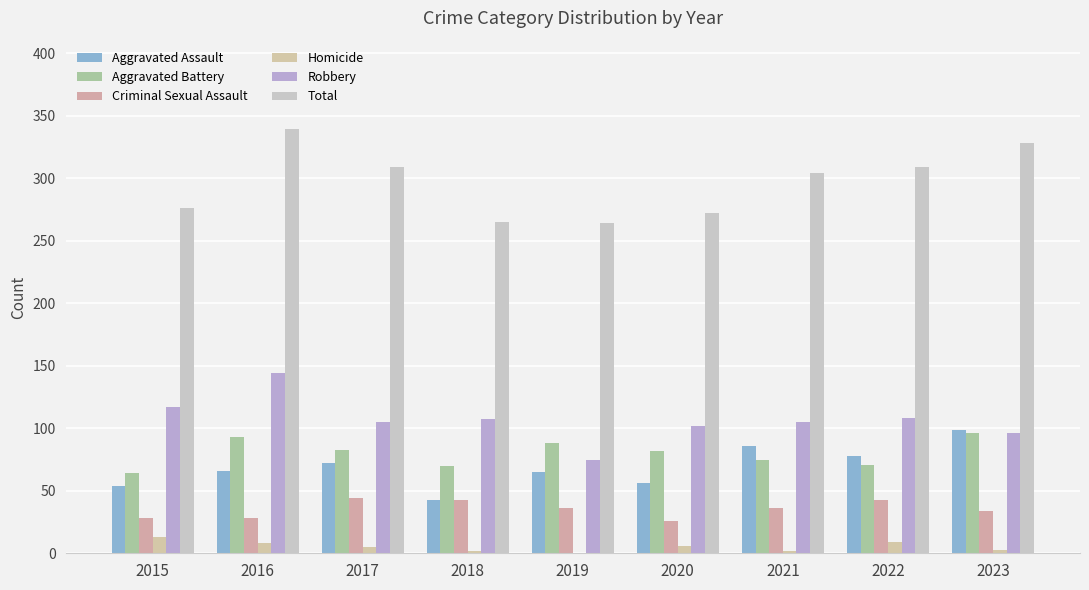

Are the bars horizontal?

No